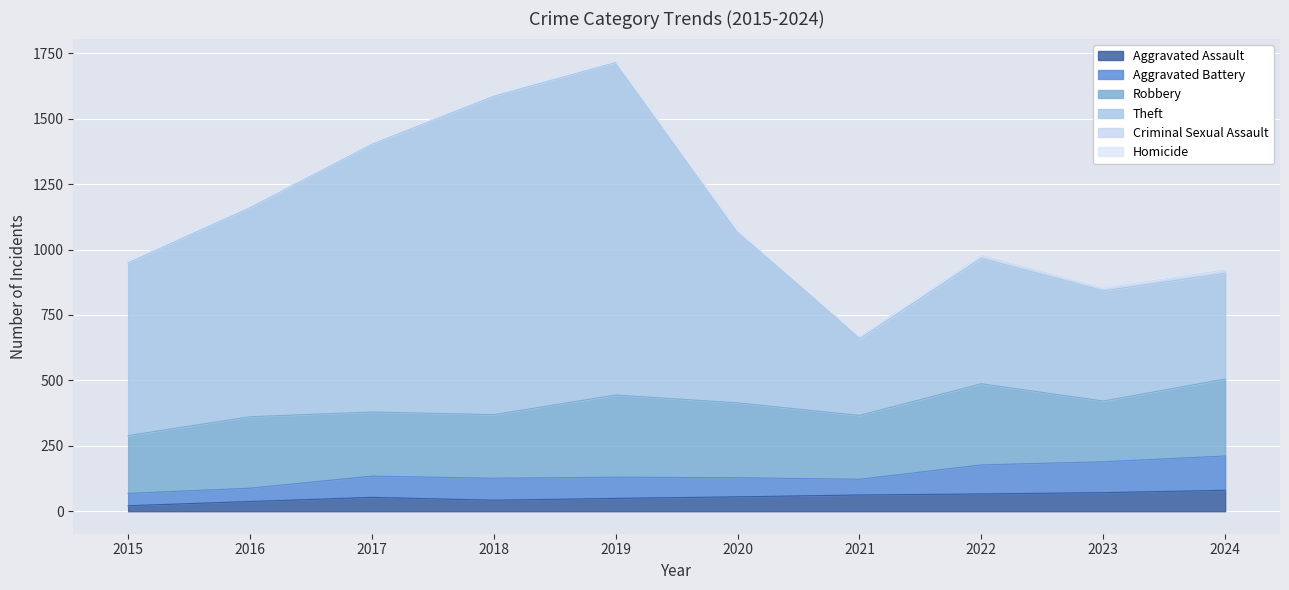

True or false: Robbery and Aggravated Assault cross at least once.

False